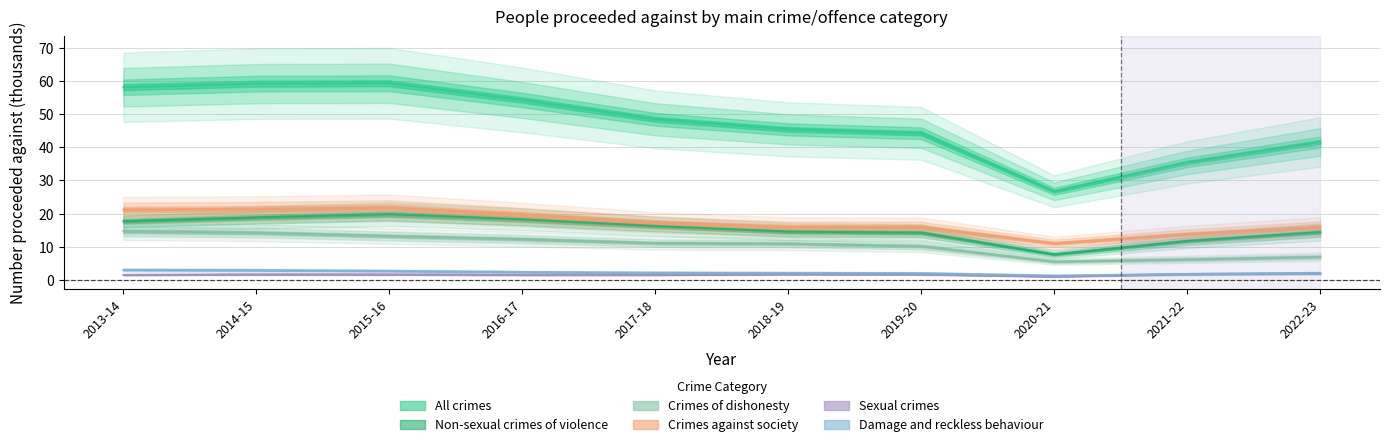

Is it true that Crimes against society equals 21.4 at 2014-15?

True